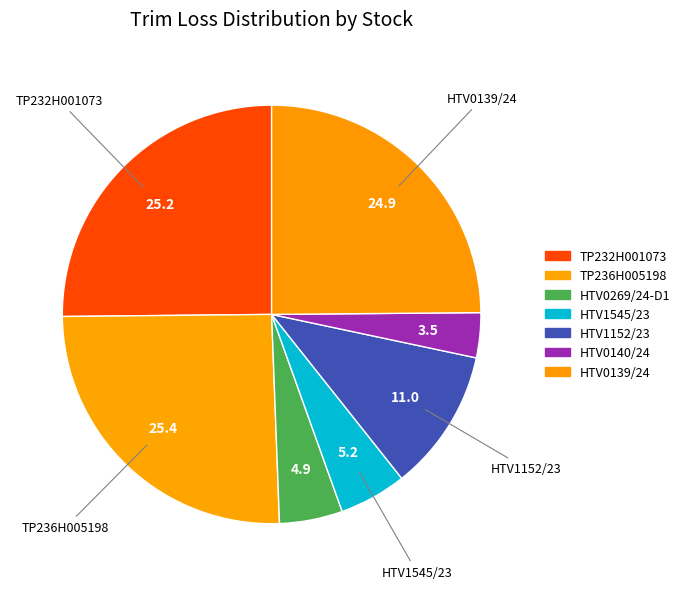

To the nearest percent, what is the difference between the largest and smallest slice percentages?

22%